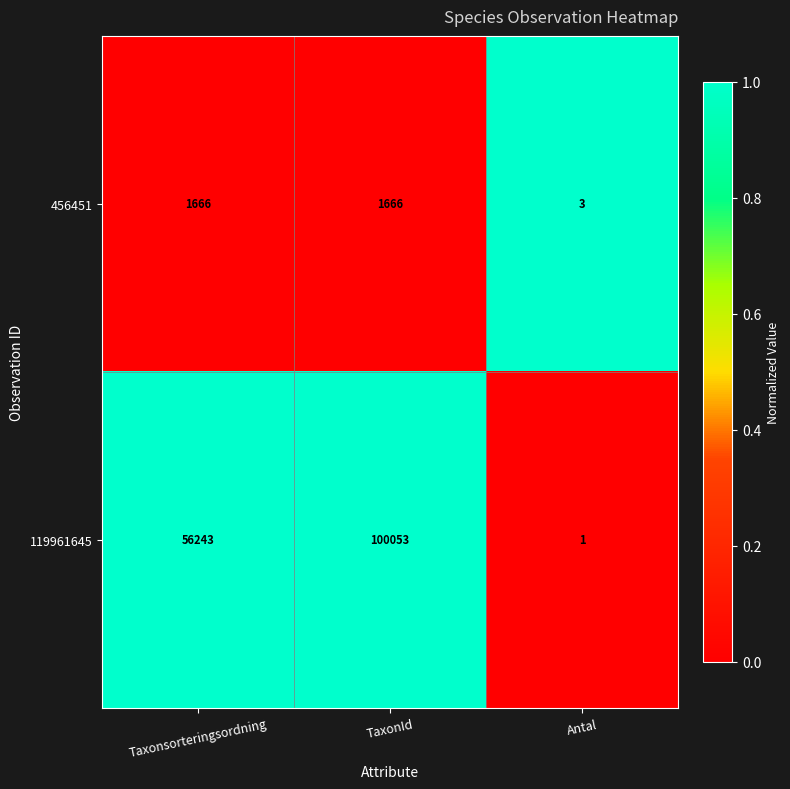

Between Taxonsorteringsordning and Antal, which series saw the biggest shift?

119961645